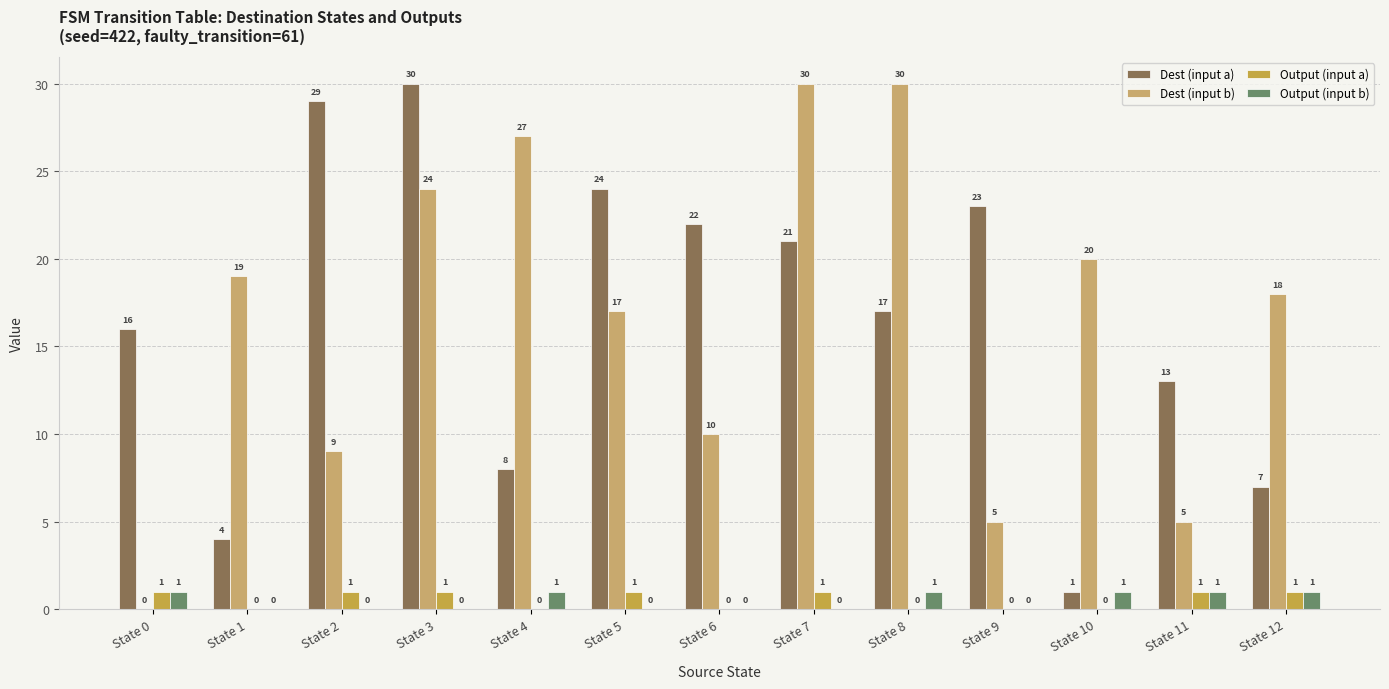

How many groups of bars are there?

13